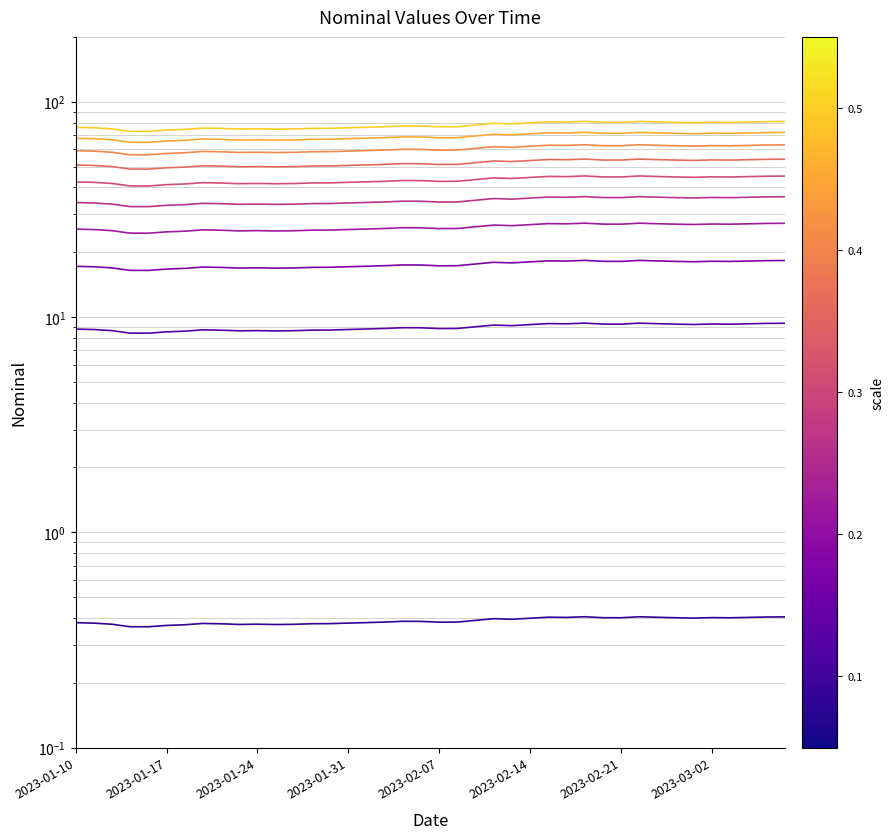

True or false: the data has more than 2 interior local peaks.

True